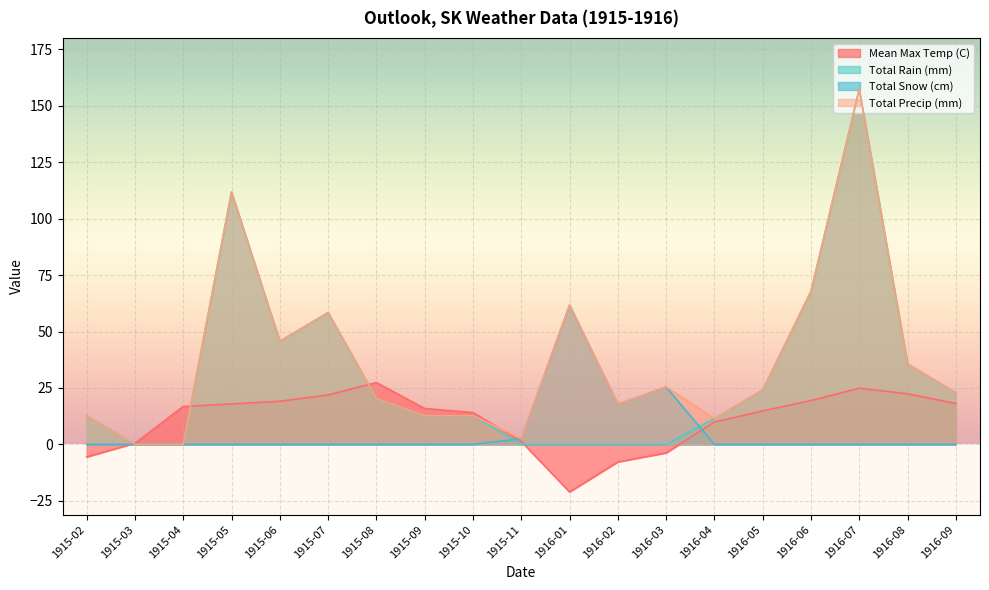

How many lines are shown in the chart?

4